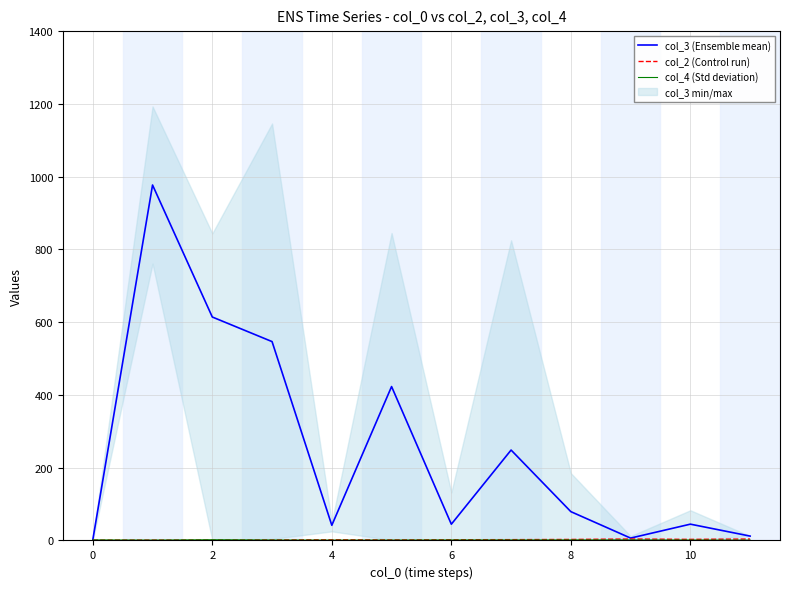

Rank the series by their maximum value, from highest to lowest.

col_3 (Ensemble mean), col_2 (Control run), col_4 (Std deviation)